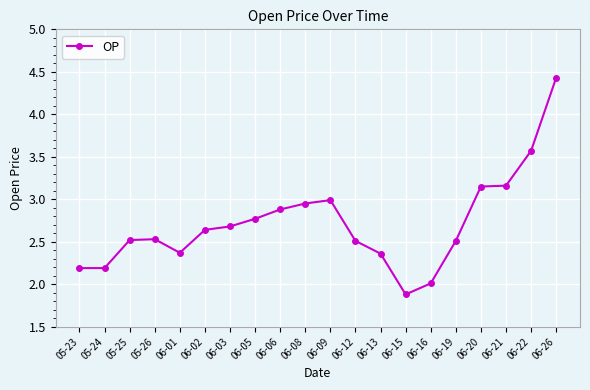

The value at 05-26 is 2.5. True or false?

True